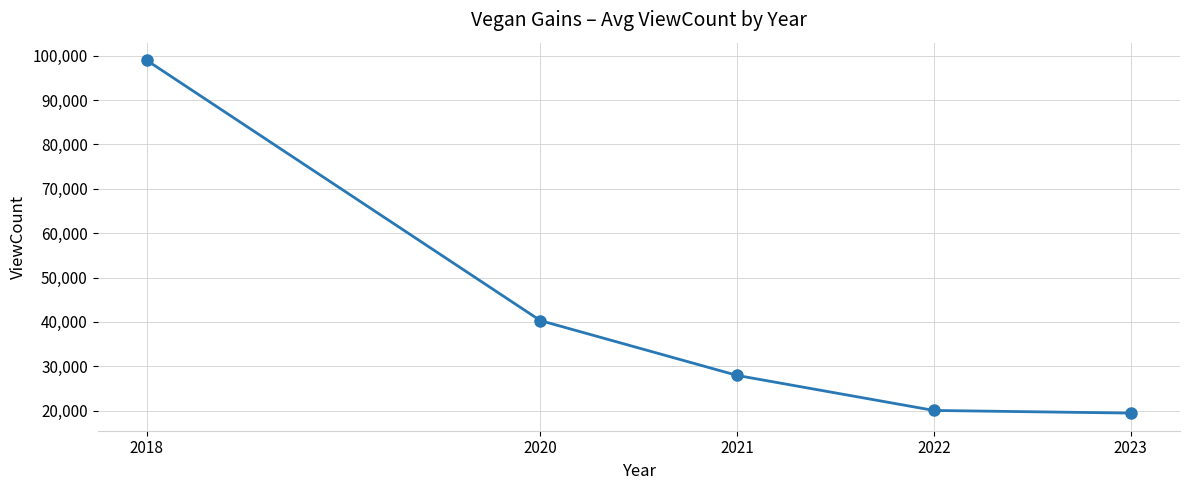

Where is the data nearest to the value 59210?

2020